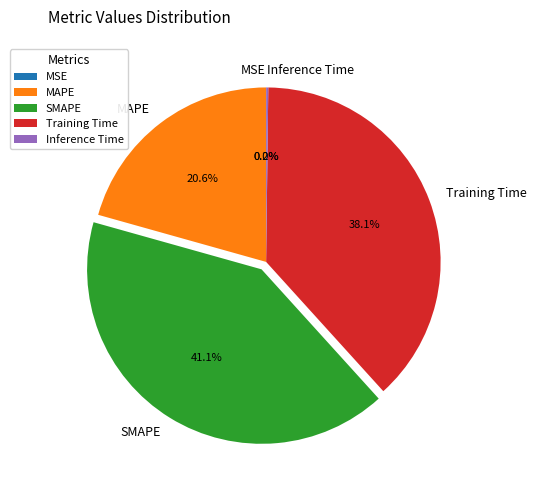

What is the largest slice in the pie chart?

SMAPE